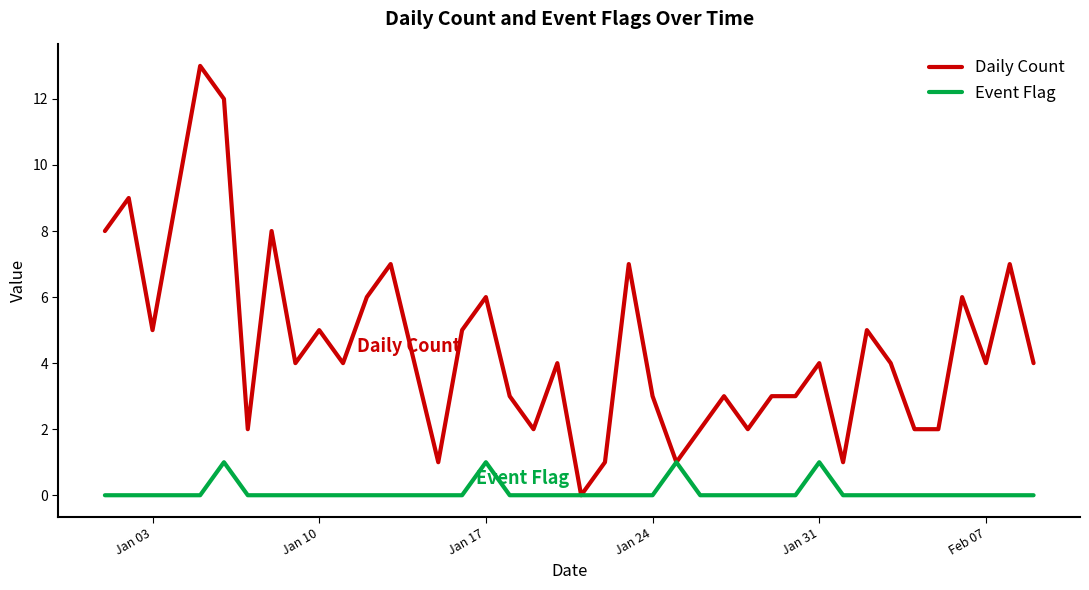

Which series has the largest range (max minus min)?

Daily Count